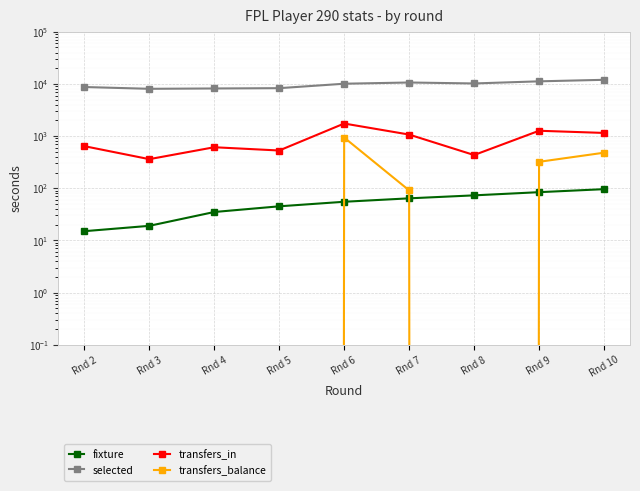

Which series has the largest total across all categories?

selected